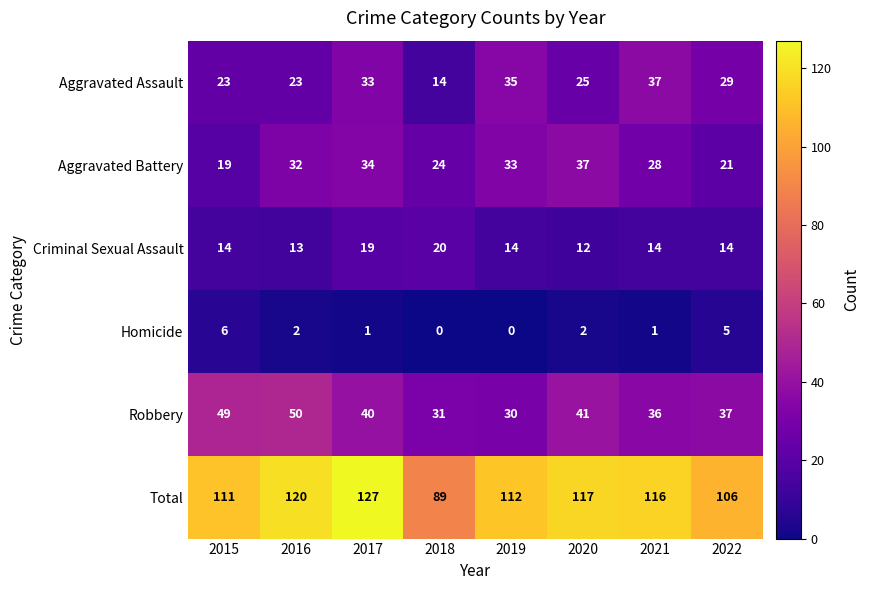

At which category is the sum across all series the highest?

2017